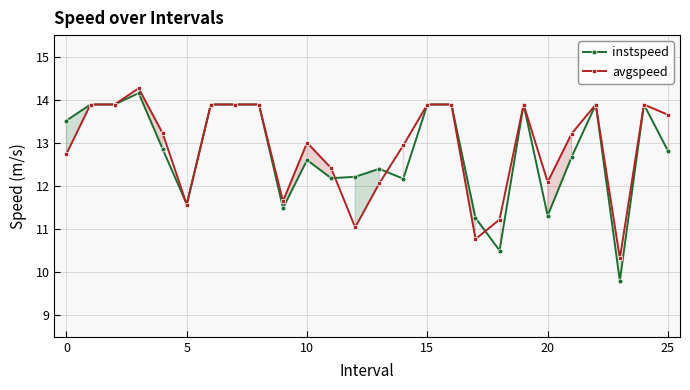

Which series has the largest range (max minus min)?

instspeed